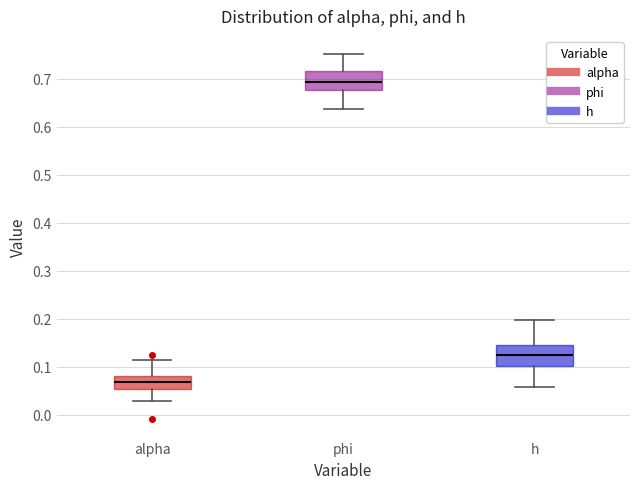

Reading left to right, transcribe this box plot: for each box, give where its median line is, the range the box spans, and where its two whiskers end, as read against the y-axis. The values are not printed on the chart, so give them approximately, as read against the axis.

alpha: median 0.07, box 0.05 to 0.08, whiskers 0.03 to 0.11
phi: median 0.69, box 0.68 to 0.72, whiskers 0.64 to 0.75
h: median 0.12, box 0.10 to 0.15, whiskers 0.06 to 0.20